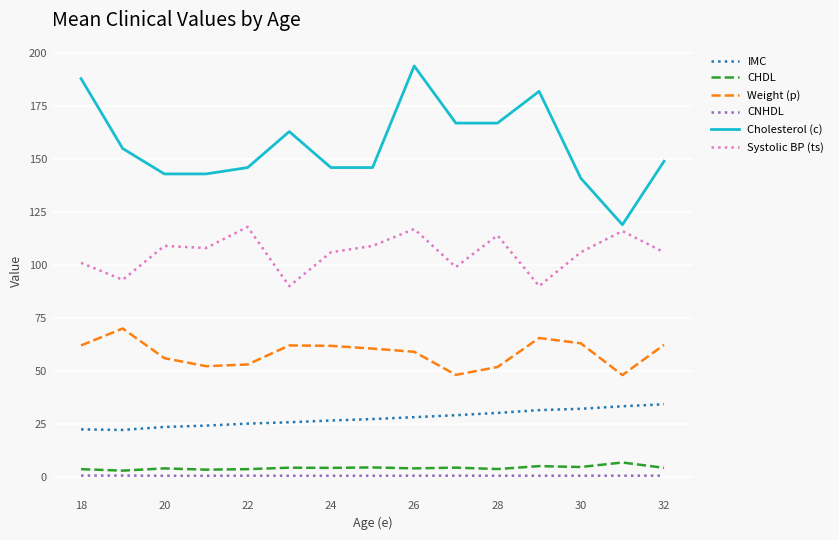

Which series has the largest range (max minus min)?

Cholesterol (c)